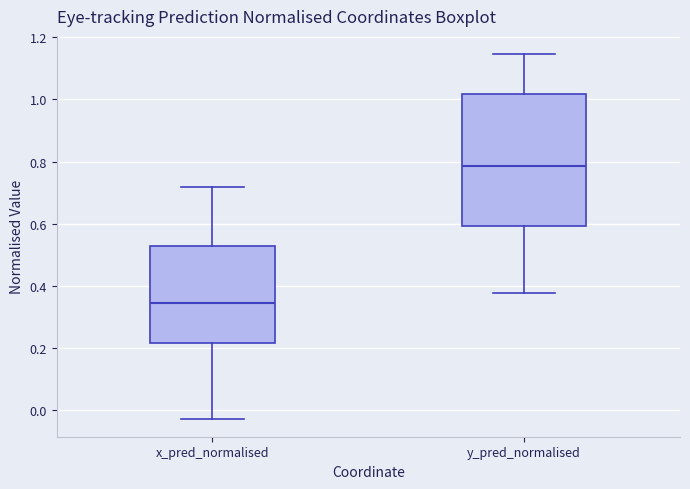

Which box's median line is the highest?

y_pred_normalised